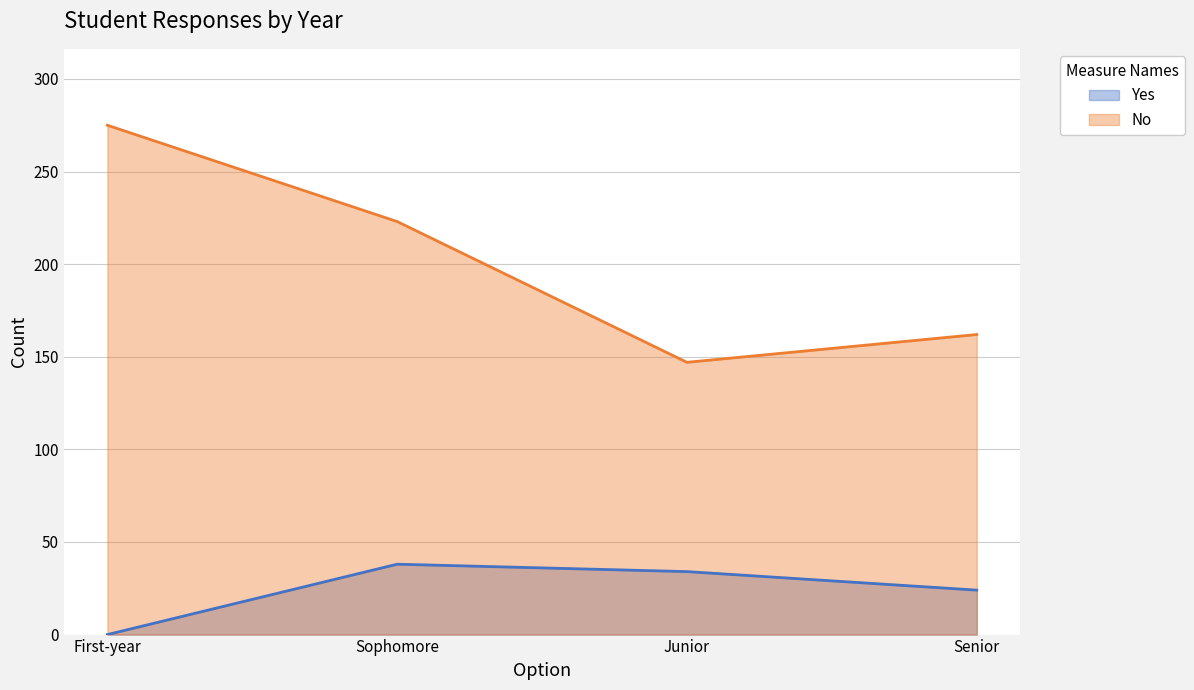

What is the difference between the maximum and minimum values in the Yes series?

38